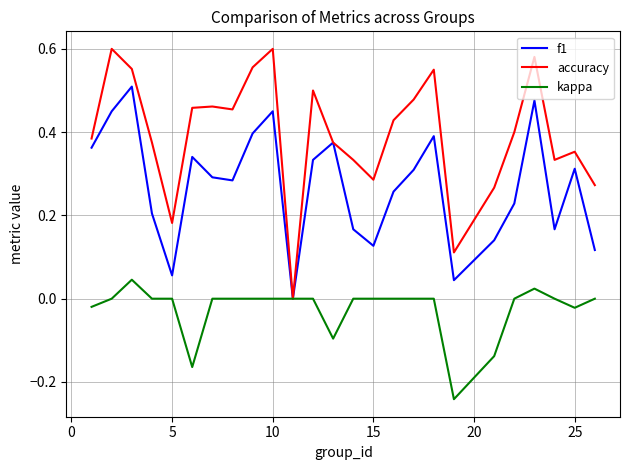

Which series has the widest spread of values?

accuracy